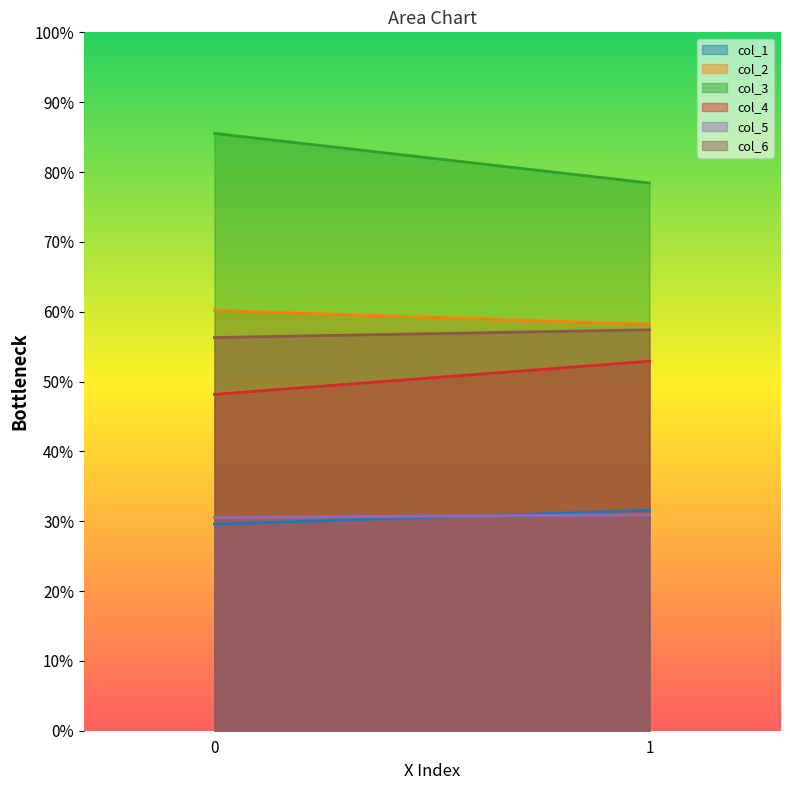

What is the sum of the col_6 values at 0 and 1?

113.7